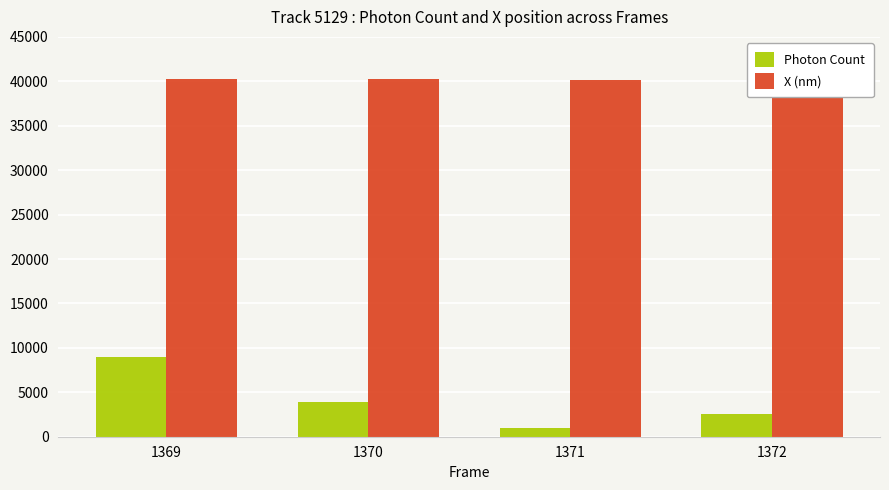

True or false: Photon Count has a value of 5434.0 at 1370.

False